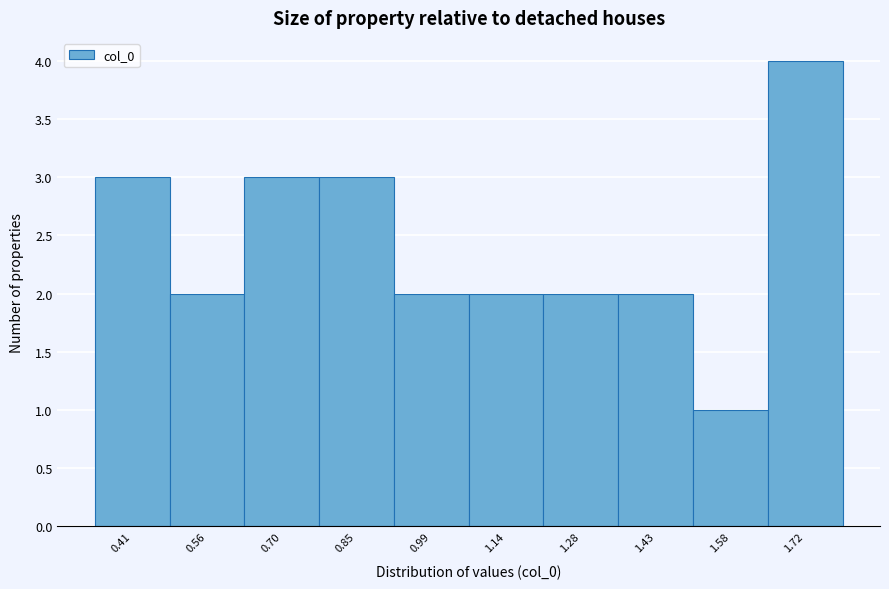

Reading left to right, list all the values displayed in this chart.

3	2	3	3	2	2	2	2	1	4